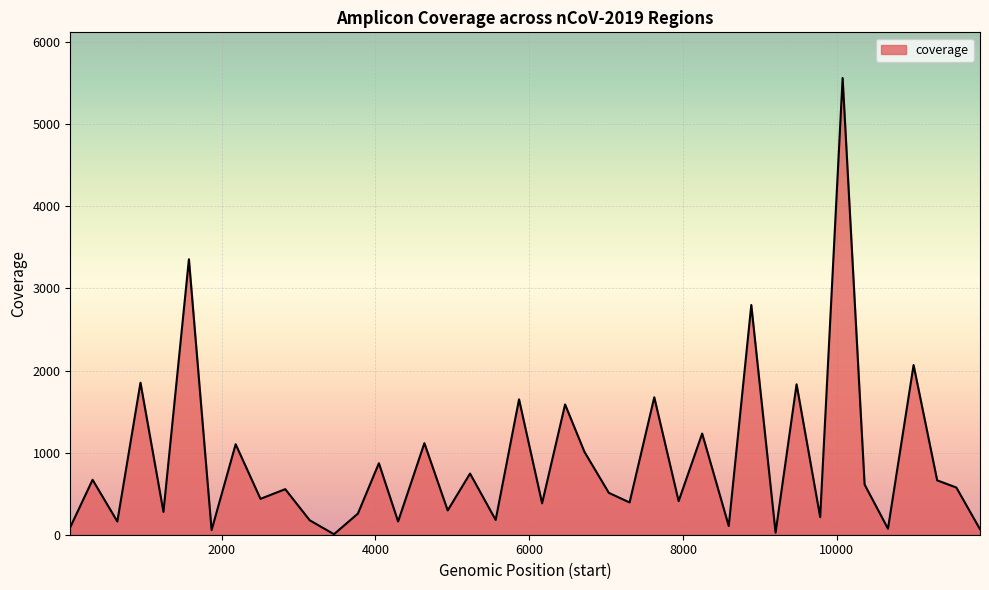

Which label corresponds to the smallest value in the chart?

3460